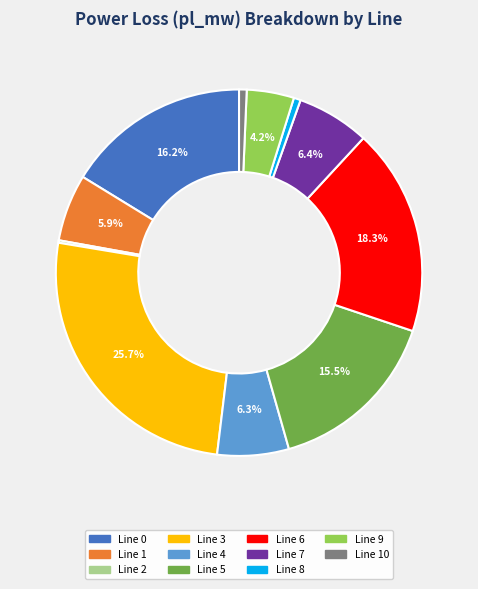

Which category has the biggest portion of the pie?

Line 3